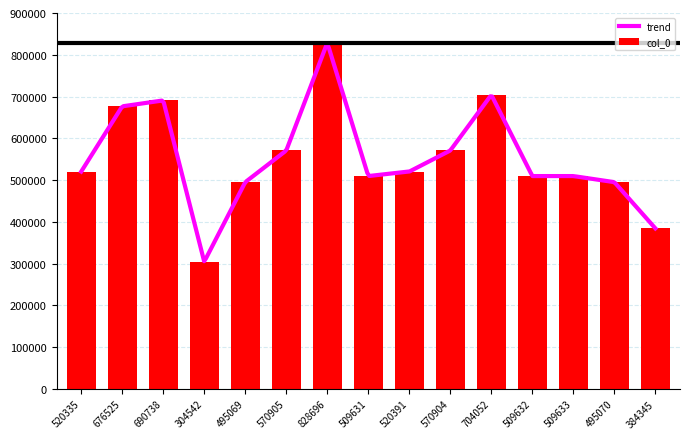

Does the chart contain stacked bars?

No